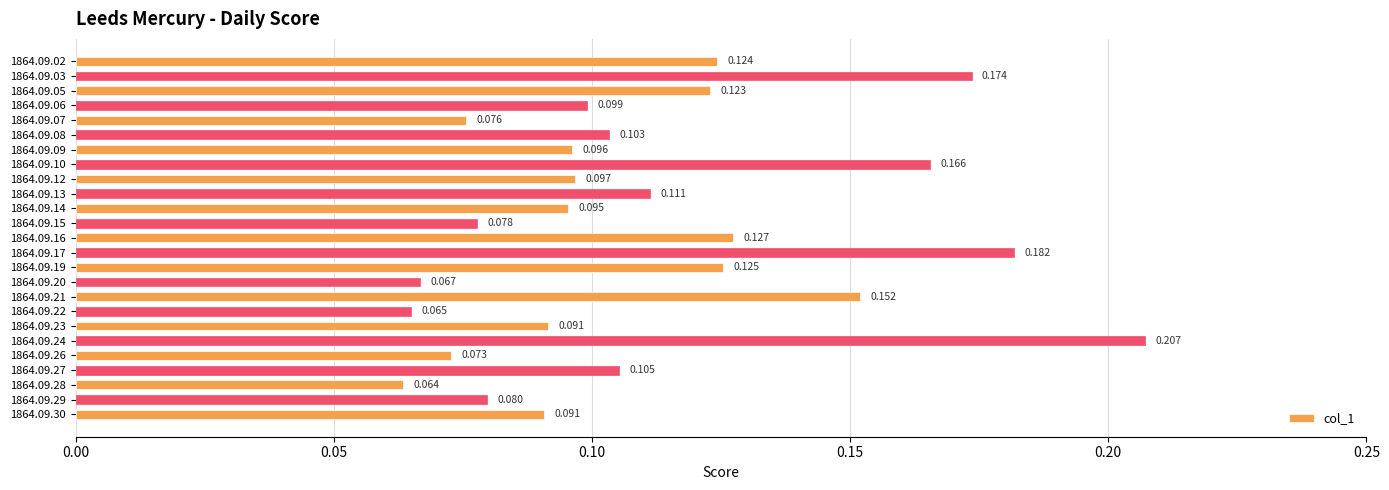

Which category has the lowest value across all series?

1864.09.28